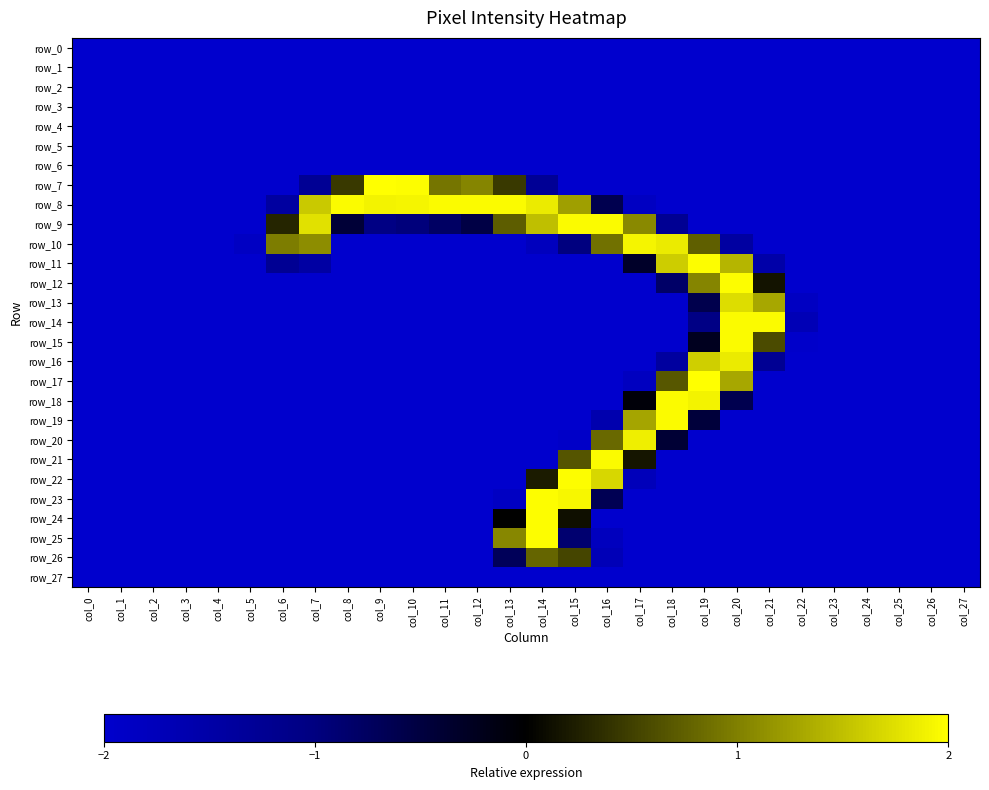

What is the difference between the maximum and minimum values in the row_19 series?

4.0